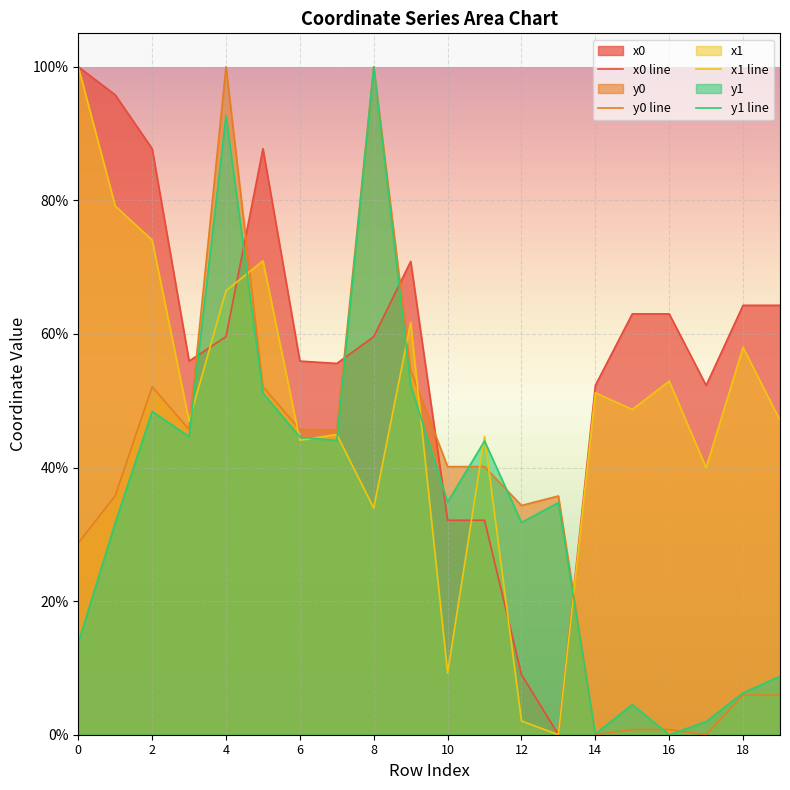

Which series has the largest total across all categories?

x0 line